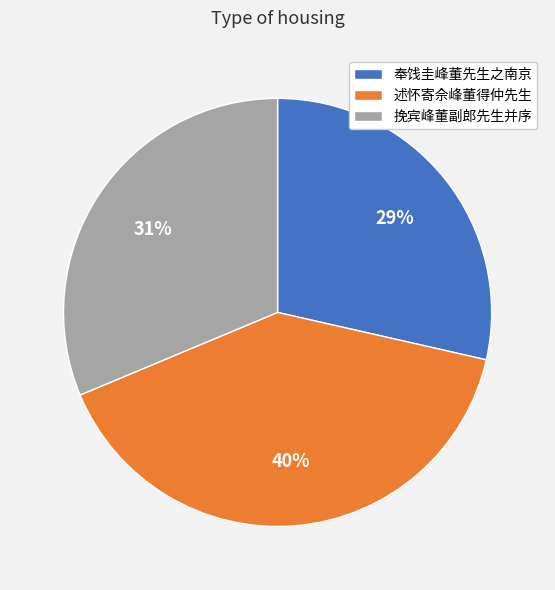

Which category has the smallest portion of the pie?

奉饯圭峰董先生之南京